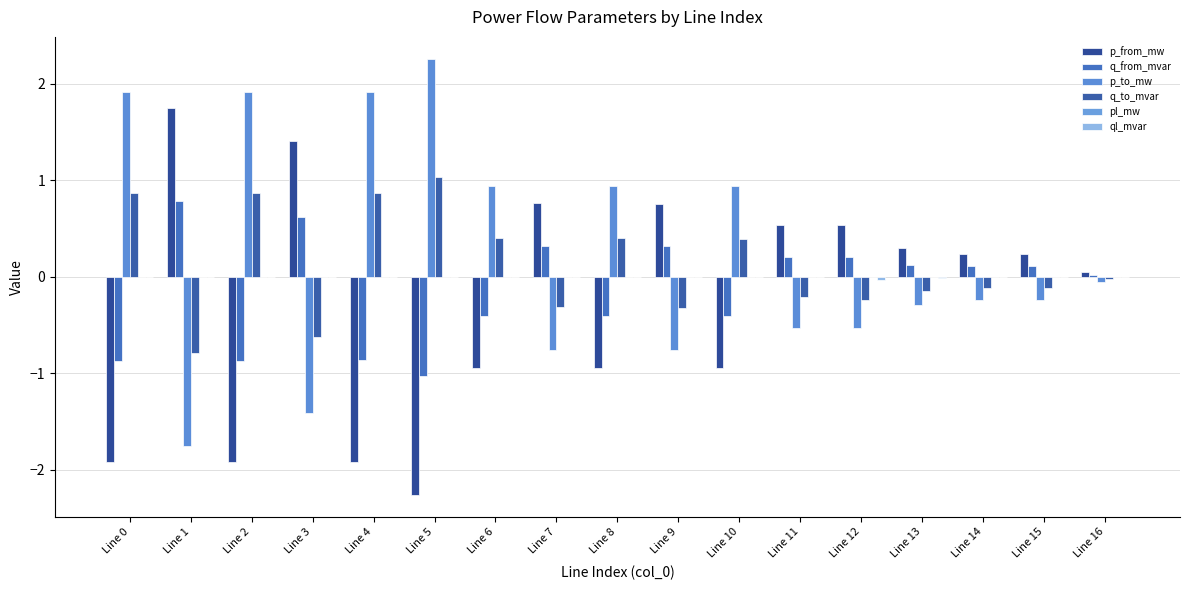

What is the average value of the p_from_mw series?

-0.3